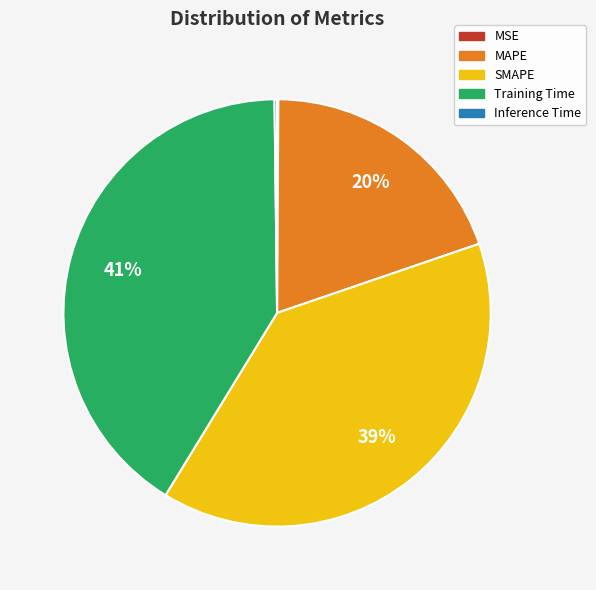

Which category has the biggest portion of the pie?

Training Time